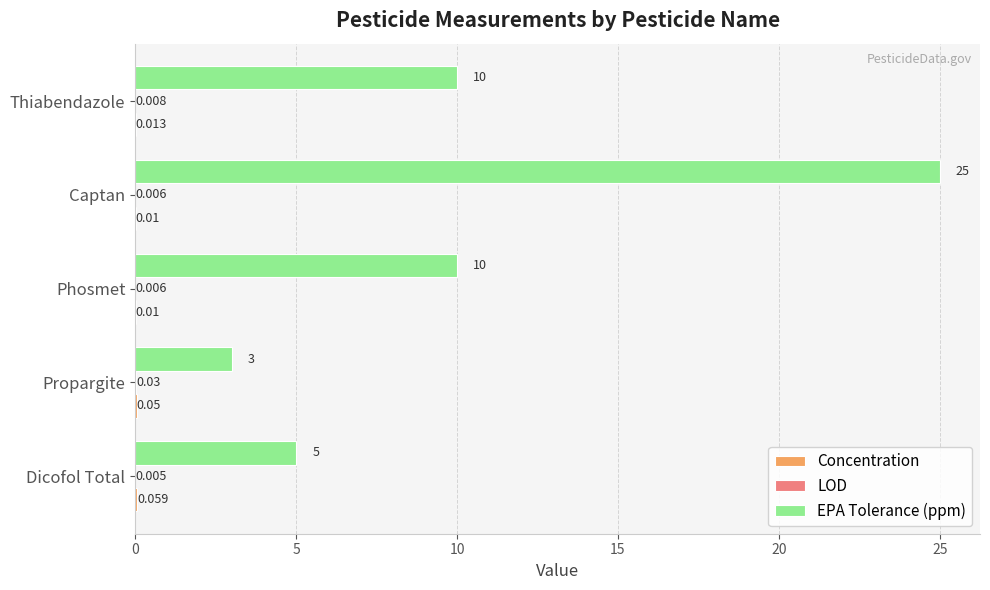

Which label corresponds to the largest value in the chart?

Captan